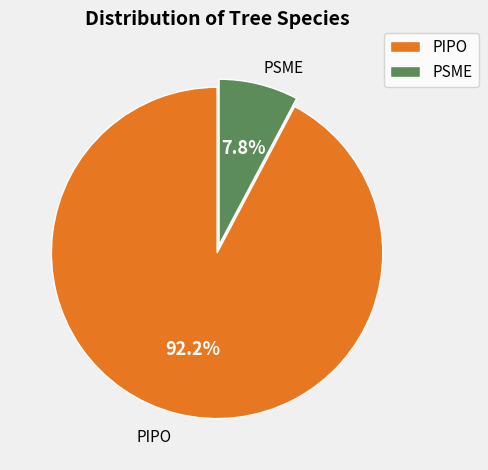

Is it true that PIPO is 81% of the pie?

False